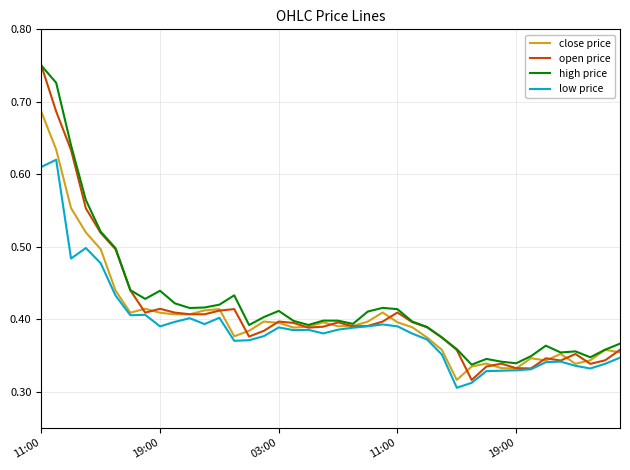

Which series has the widest spread of values?

open price